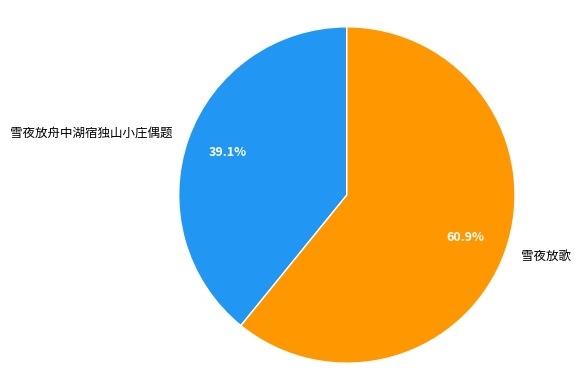

The 雪夜放舟中湖宿独山小庄偶题 slice represents 39% of the pie. True or false?

True